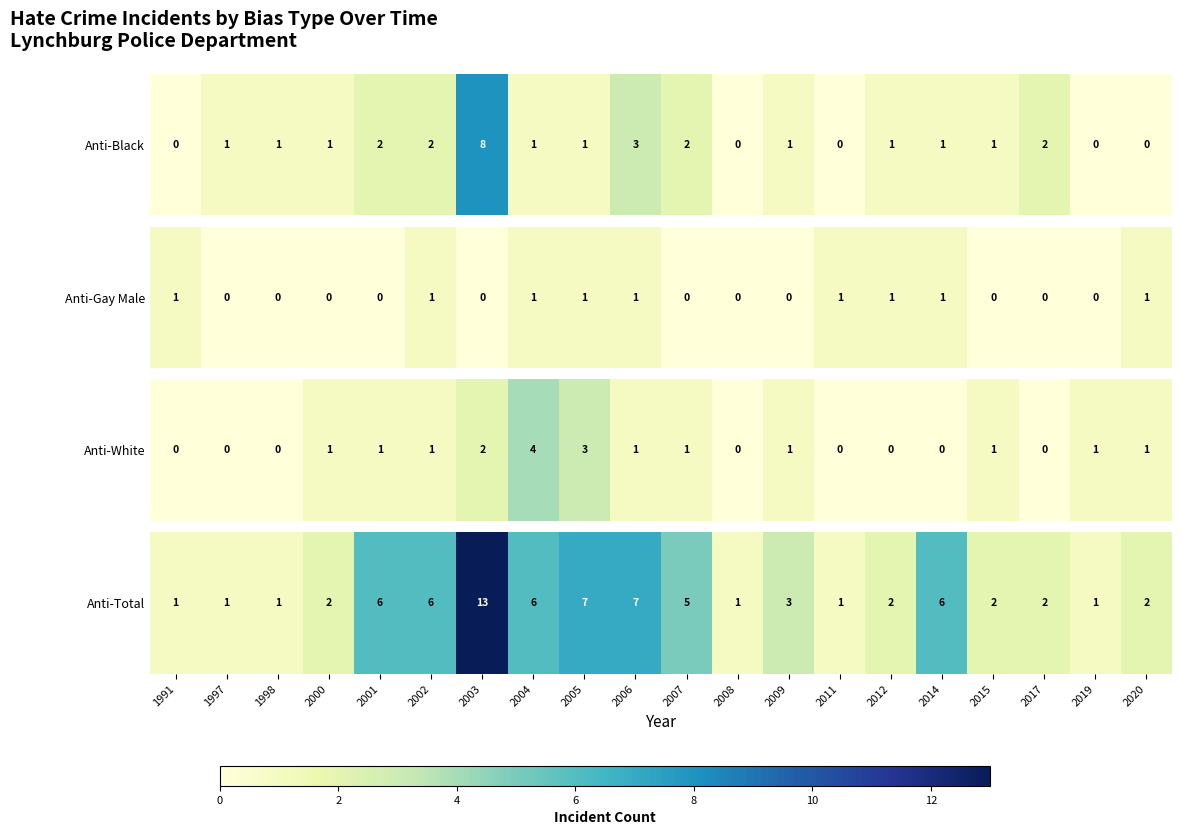

Which has a higher value, 1991 or 2002?

2002